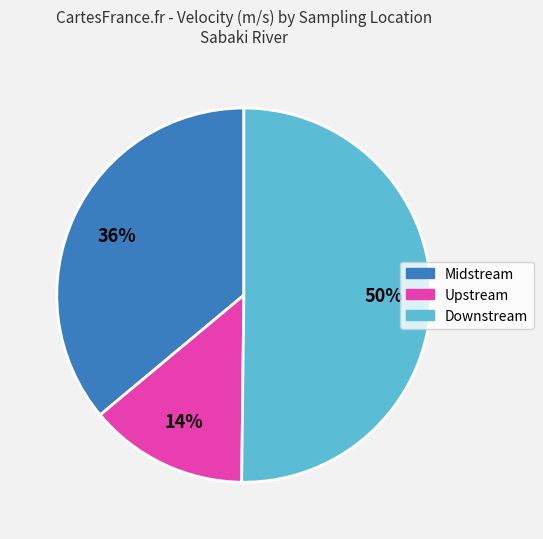

Combined, do Downstream and Upstream account for over 50%?

Yes